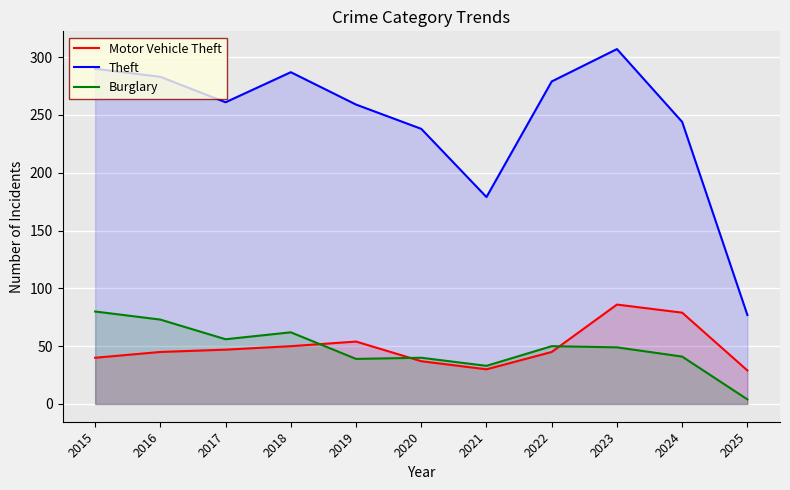

The value of Theft at 2023 is 307. True or false?

True